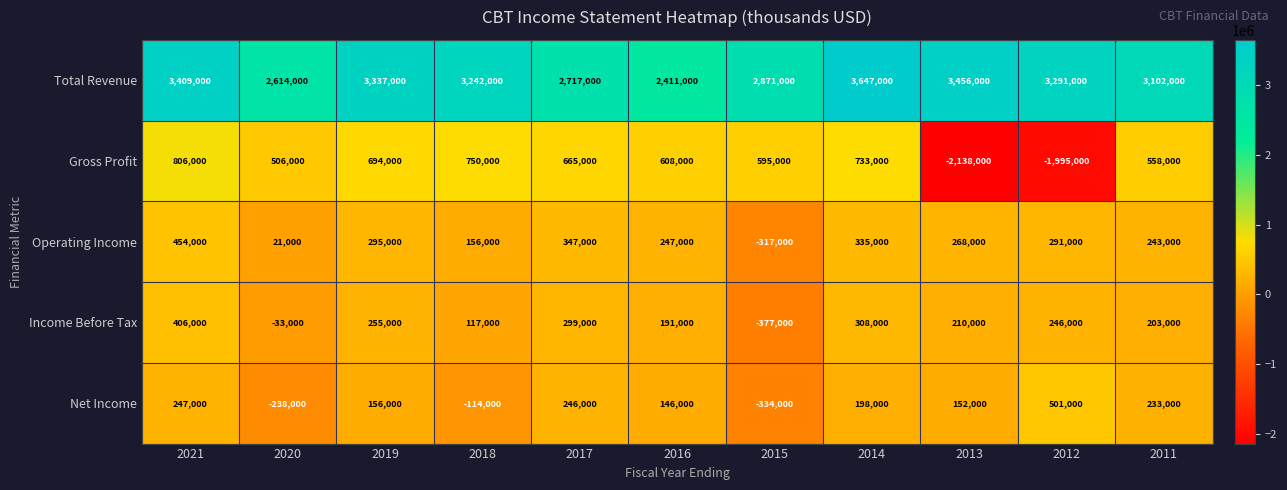

Which series has the widest spread of values?

Gross Profit